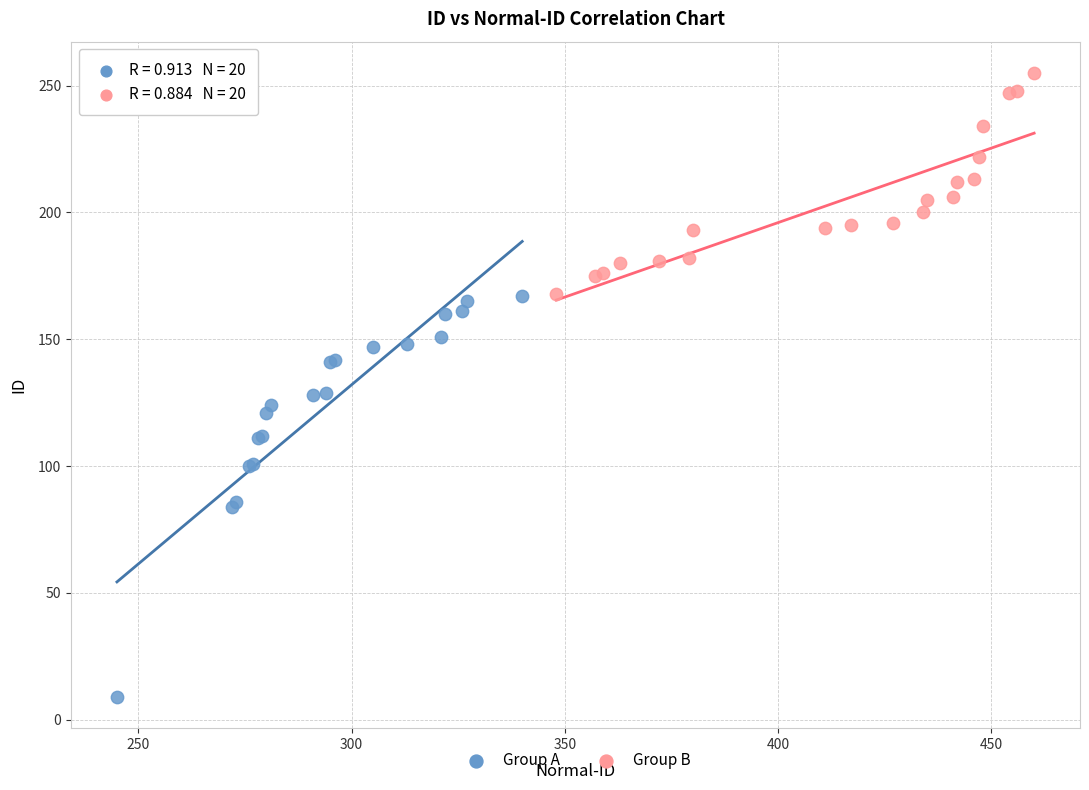

What are all the series names shown in the legend?

Group A, Group B